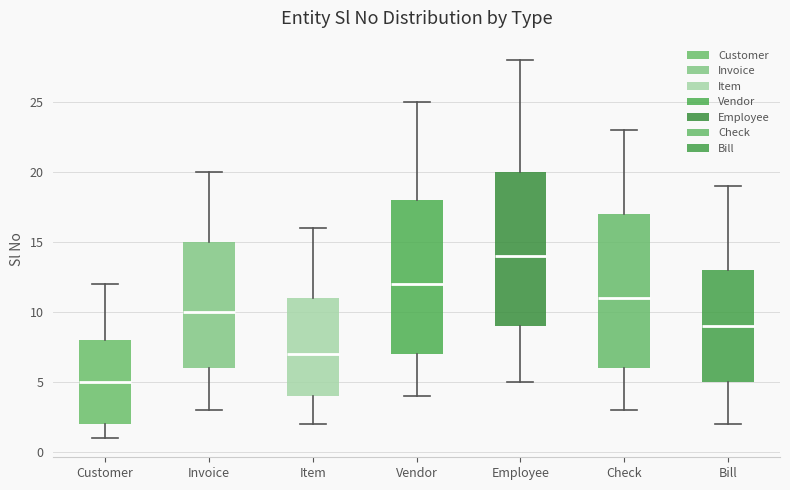

Which box's median line is the lowest?

Customer